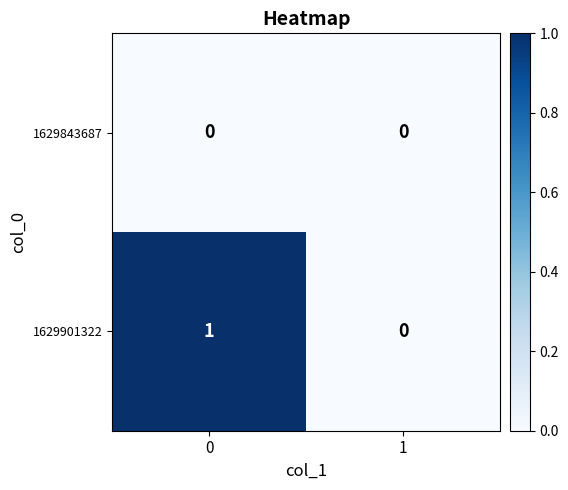

Is the value of 1629843687 at 0 greater than the value of 1629901322 at 0?

No